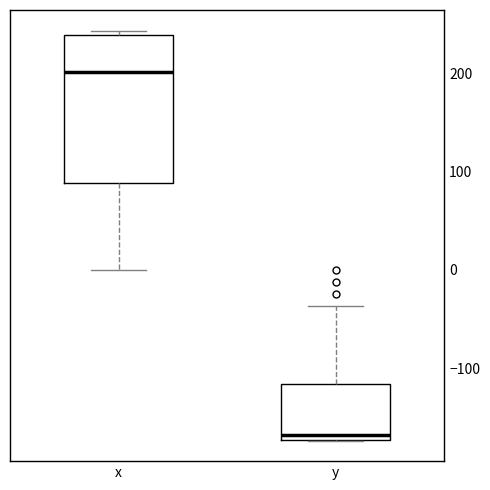

Comparing the boxes themselves (not the whiskers), which one is the tallest?

x